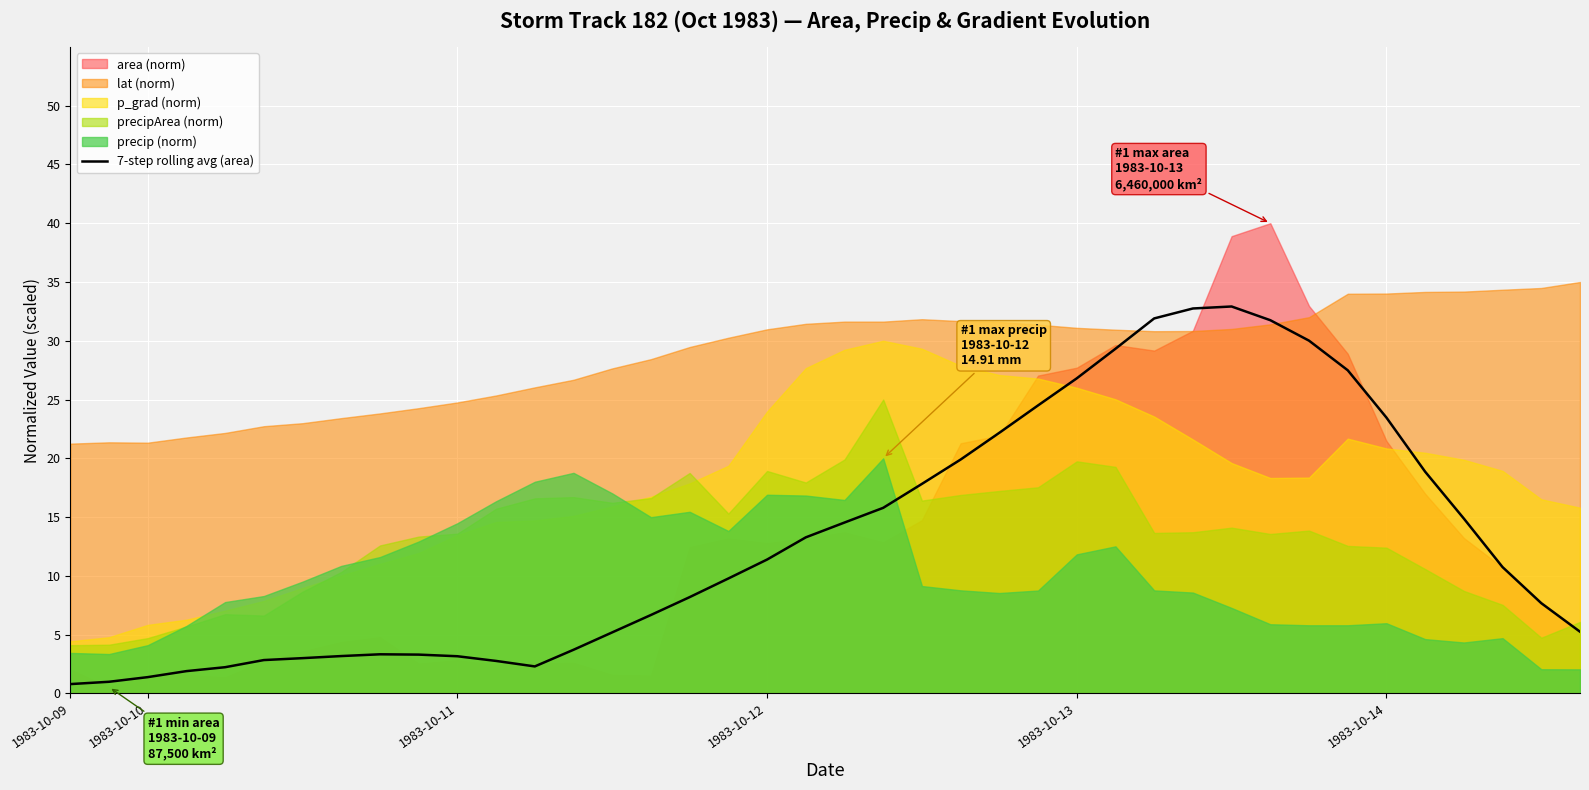

Which has a higher value, 1983-10-12 or 13?

13